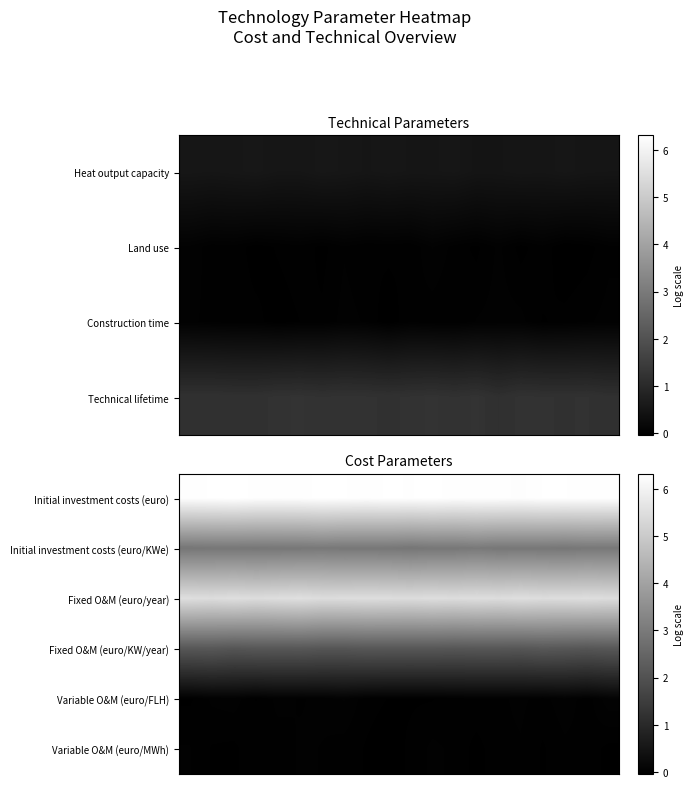

What is the sum of all Initial investment costs (euro/KWe) values?

58.7